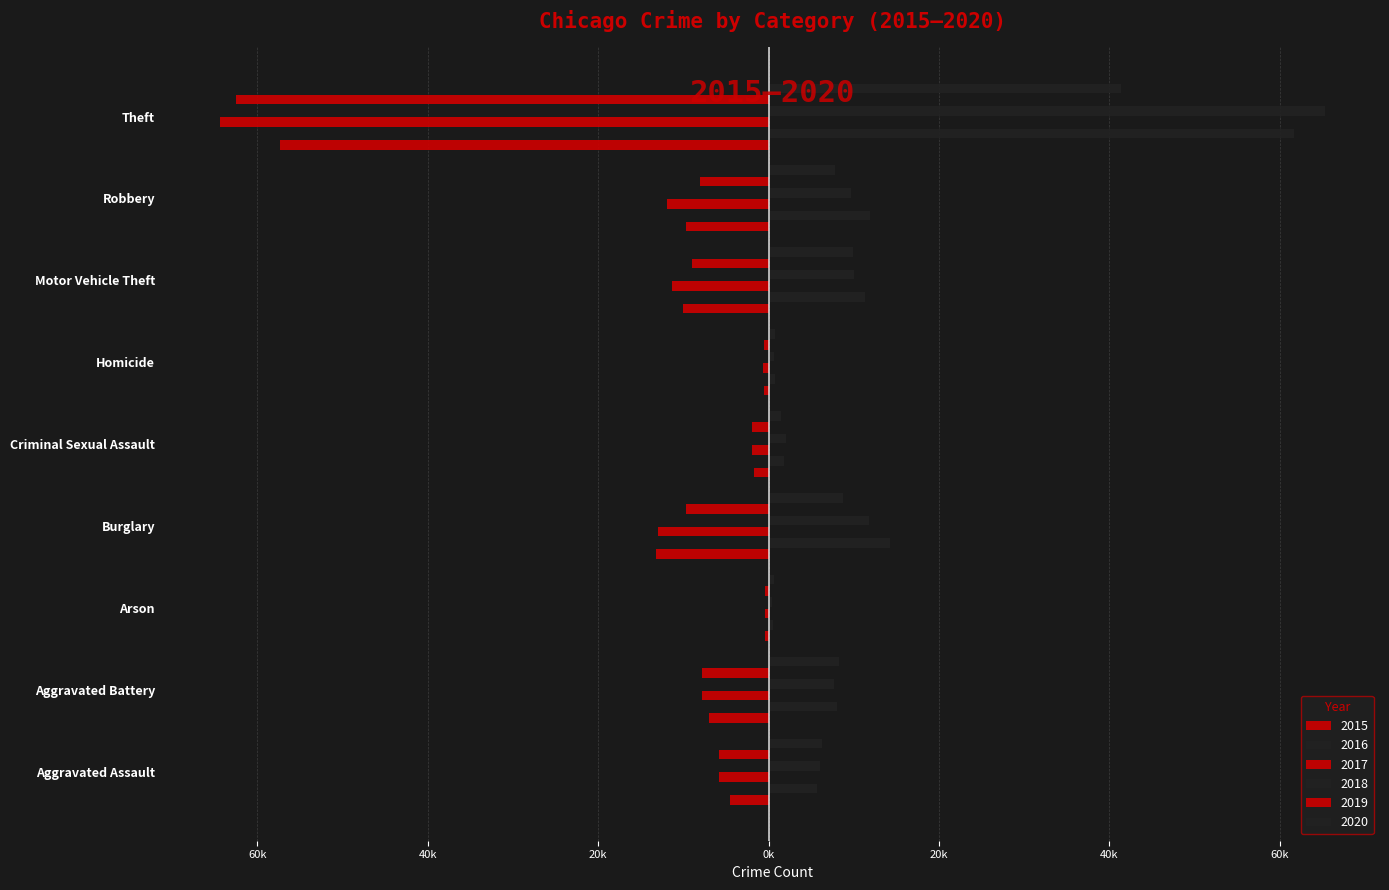

Read the 2016 value at Theft.

61623